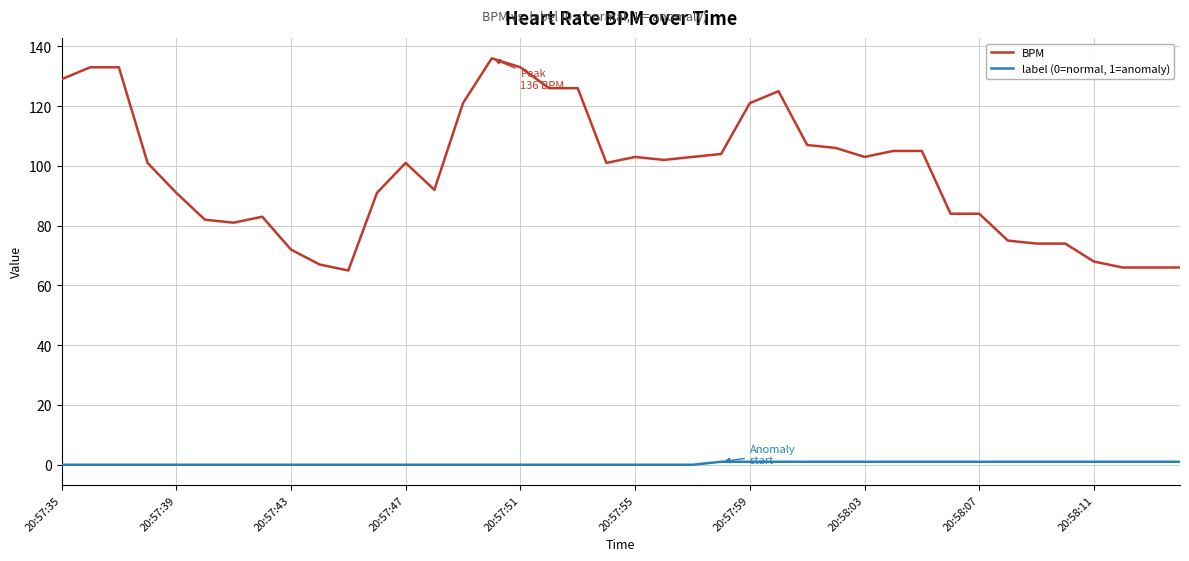

Does the chart have visible grid lines?

Yes